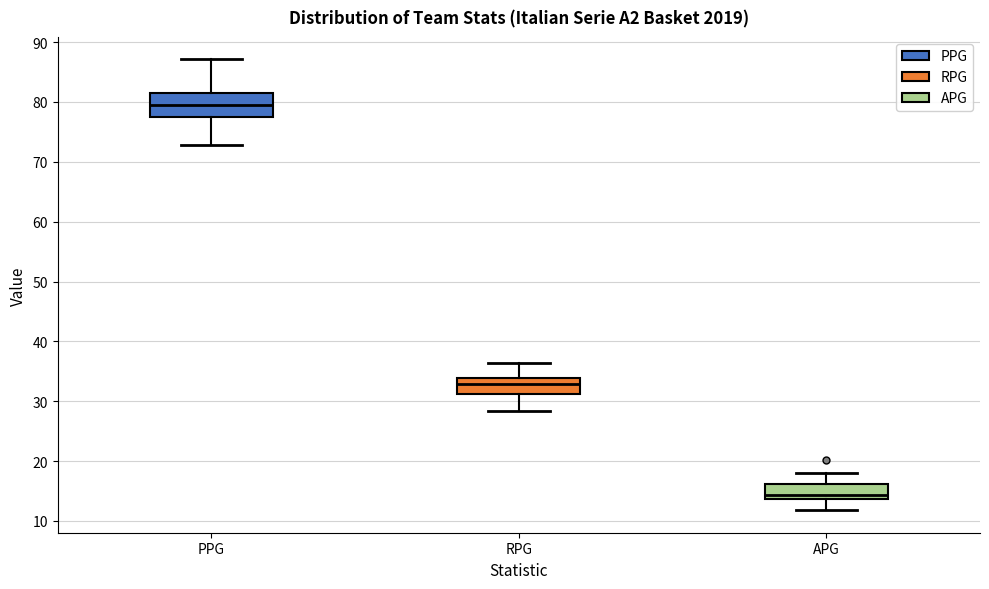

Where is the lower edge of the box for PPG on the y-axis? The values are not printed on the chart, so give them approximately, as read against the axis.

77